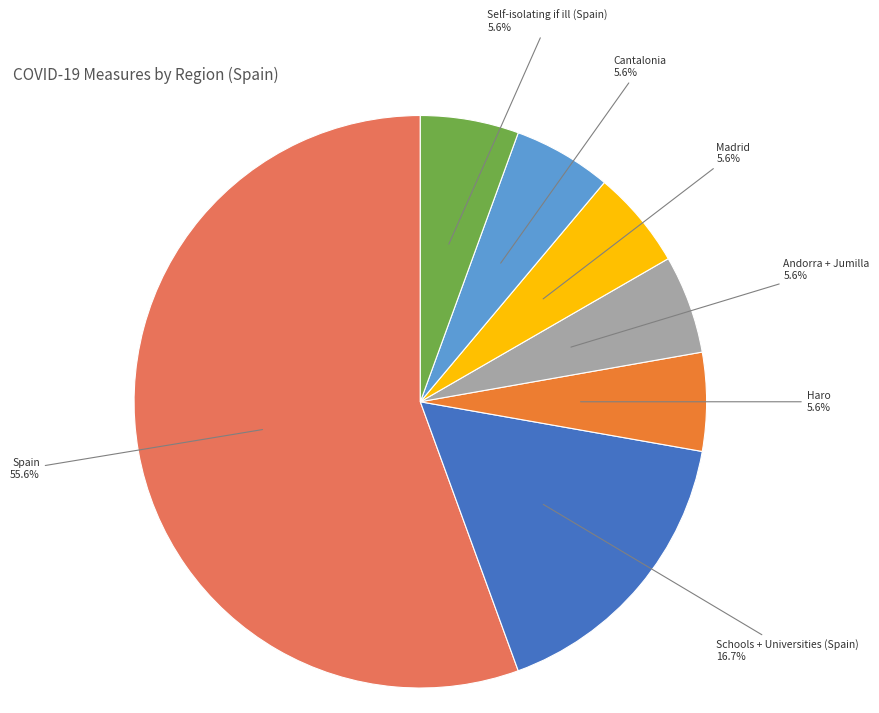

To the nearest percent, what percentage of the pie is Cantalonia?

6%